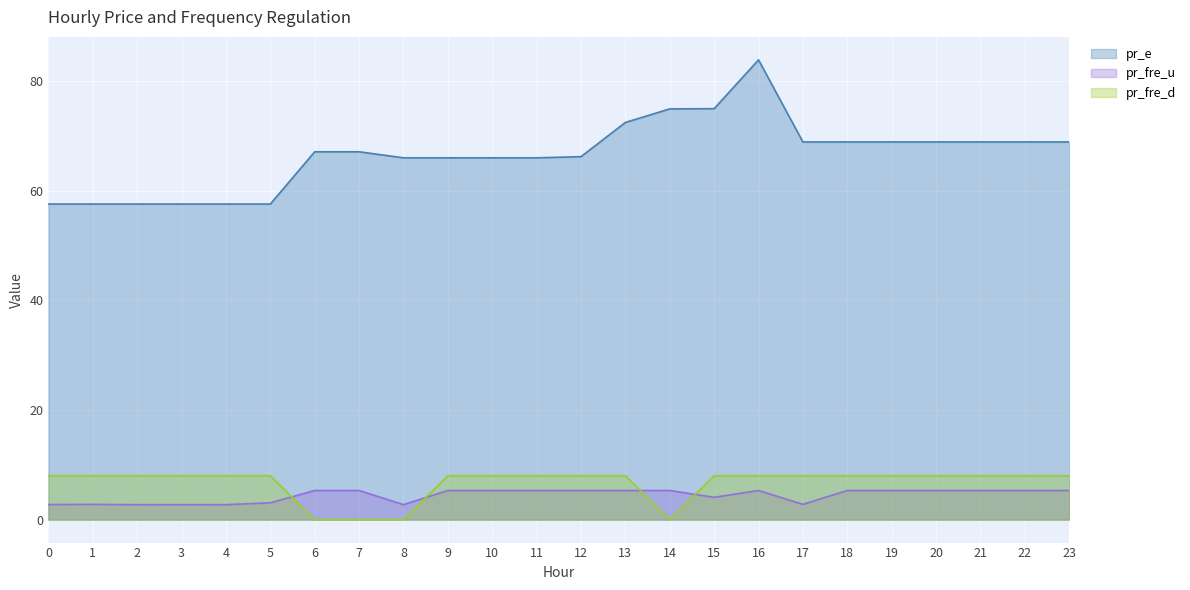

What is the total value across all series at 8?

68.7